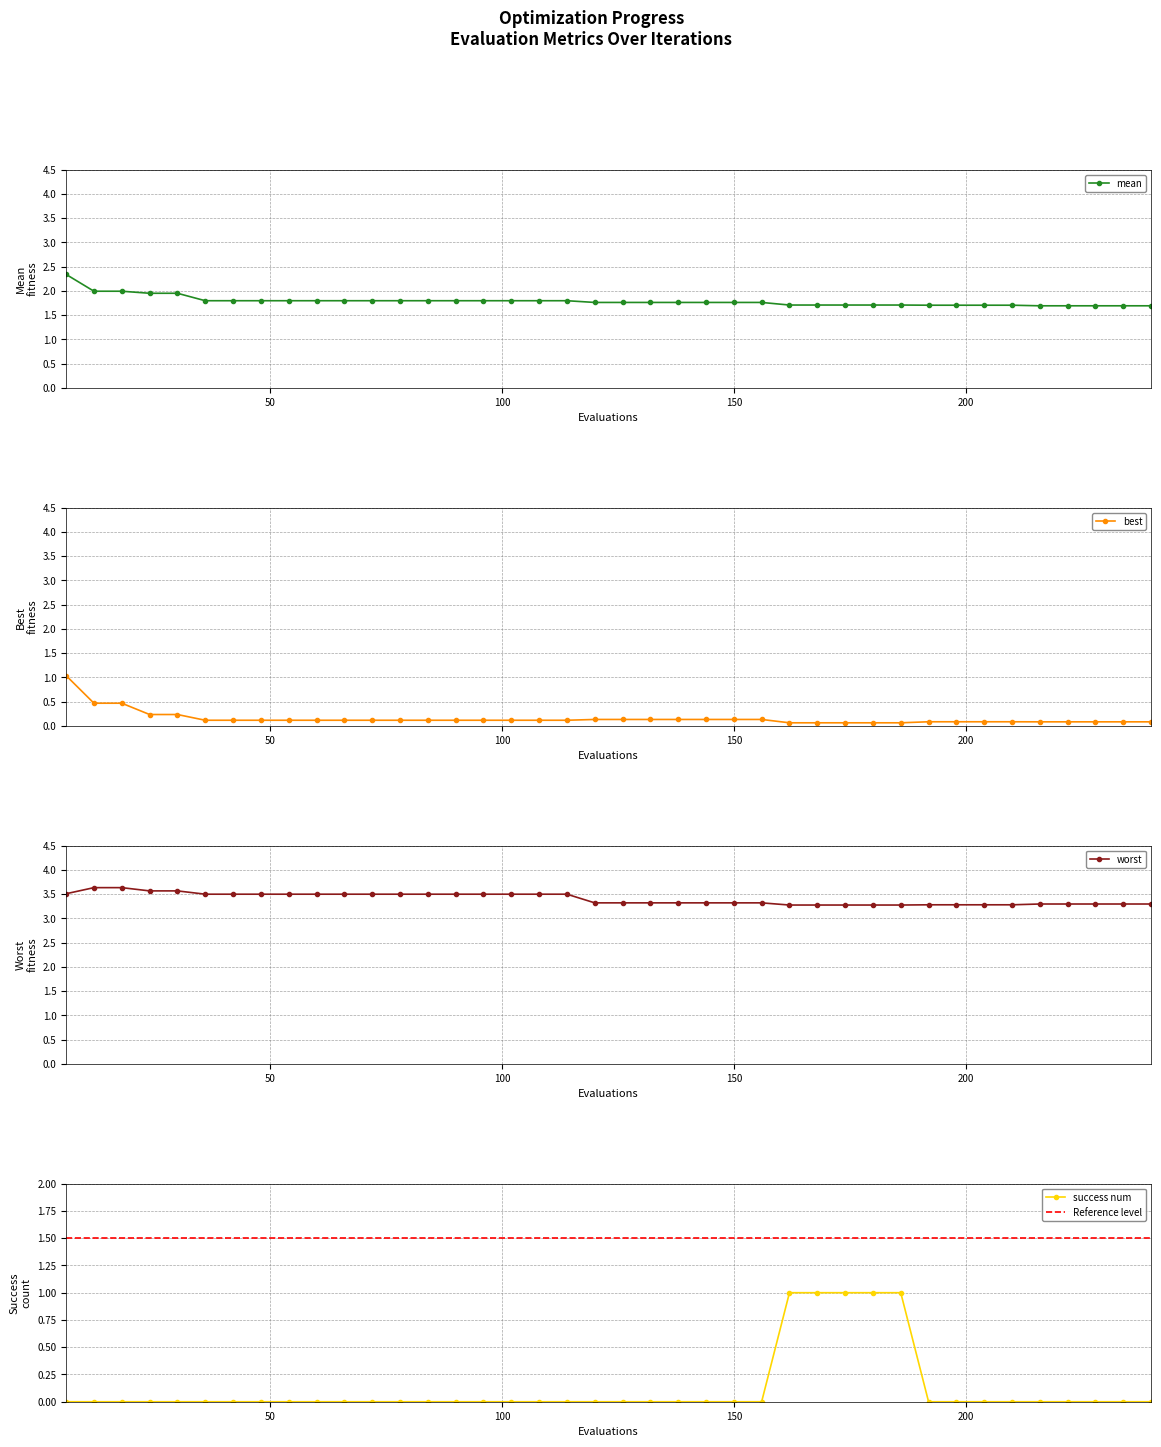

Count the worst values in the range 3 to 4.

40